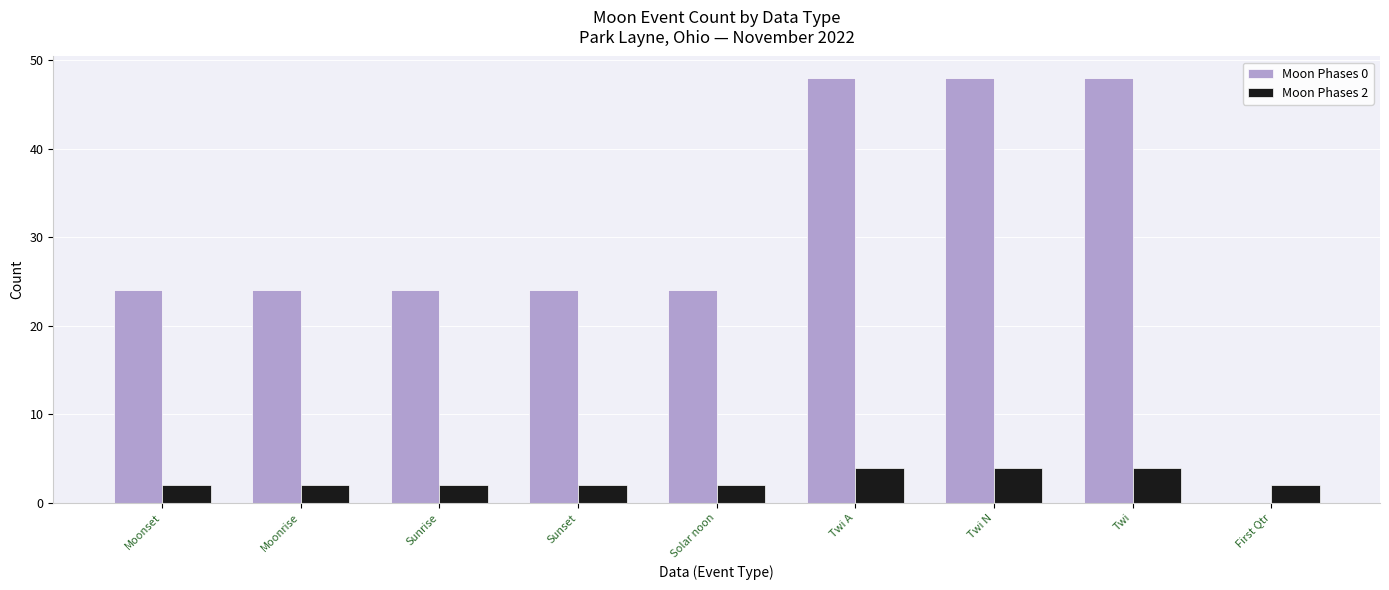

What is the maximum value shown in the chart?

48